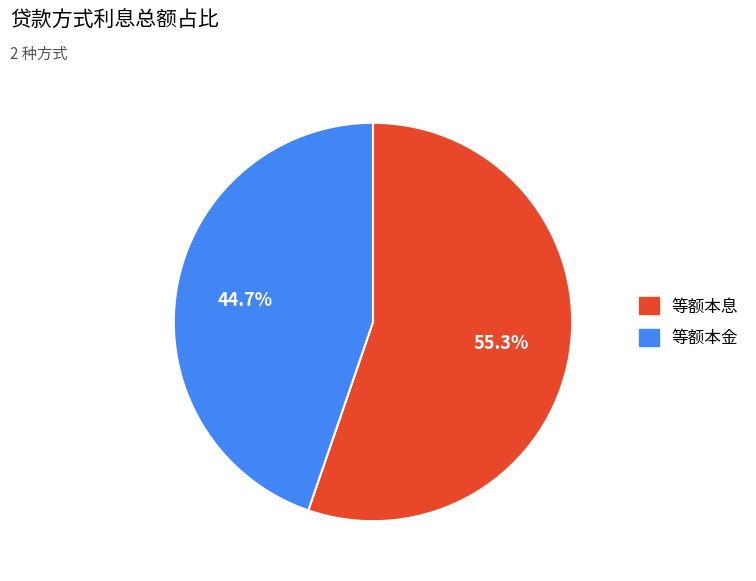

What is the largest slice in the pie chart?

等额本息